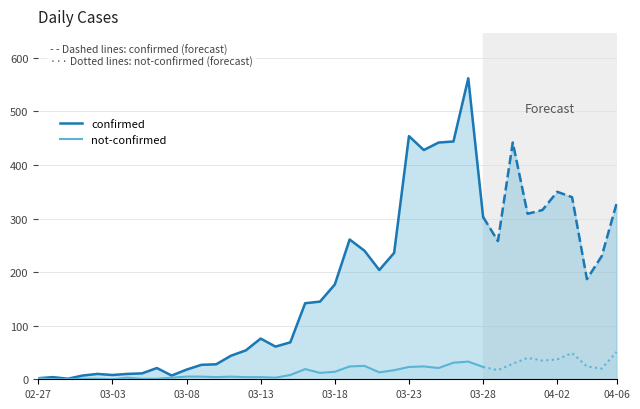

True or false: not-confirmed and confirmed intersect in this chart.

False